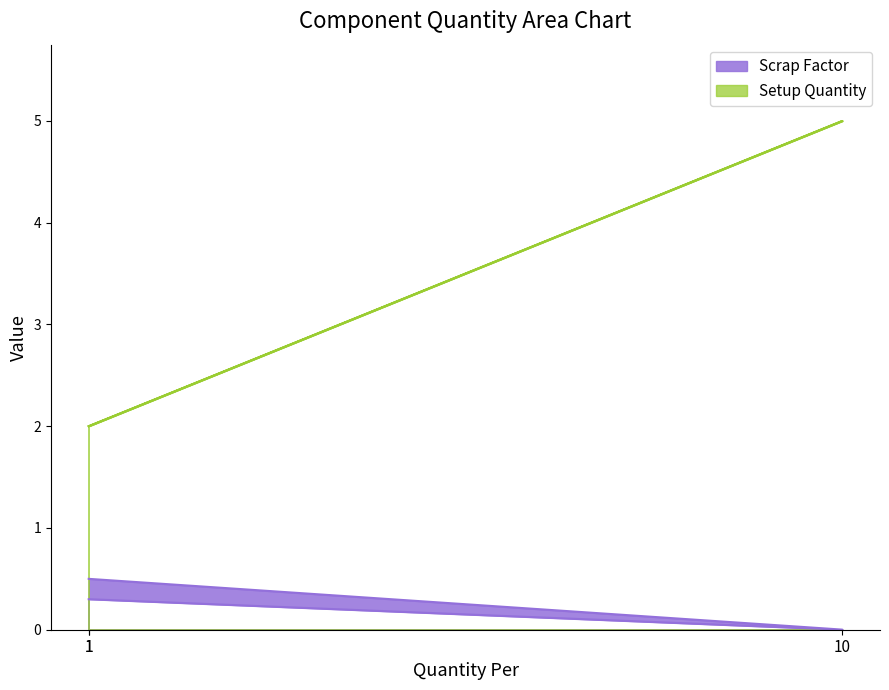

Is the value of Scrap Factor at 1 greater than the value of Setup Quantity at 1?

No